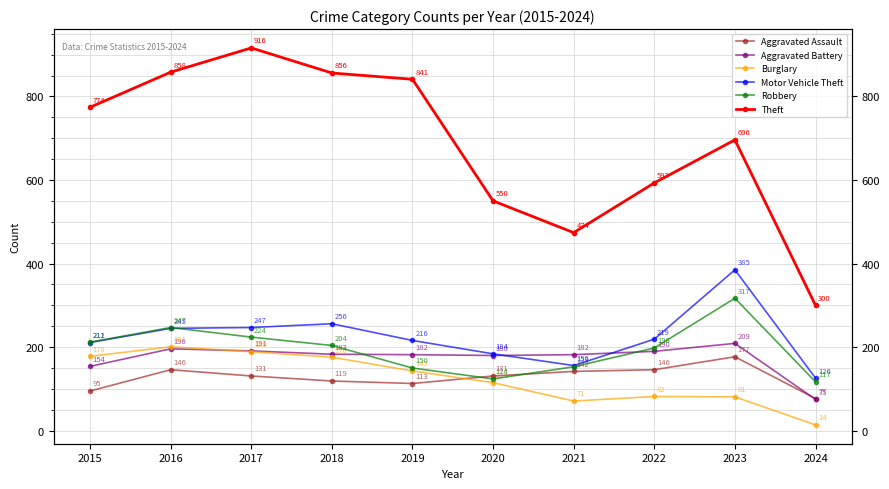

Is the value of Robbery at 2023 greater than the value of Aggravated Battery at 2015?

Yes